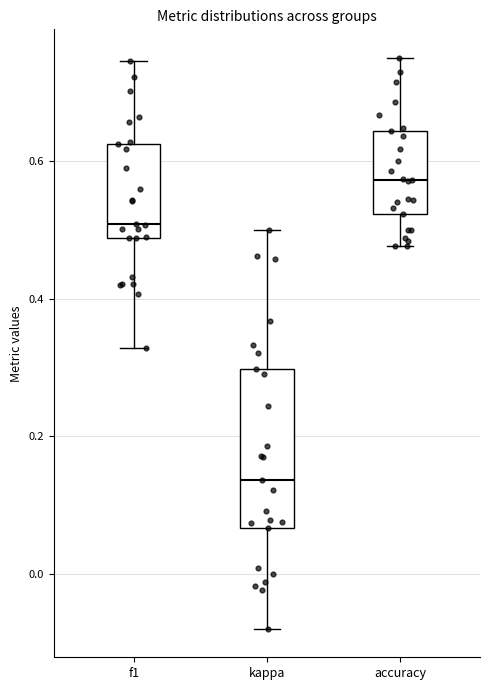

Which box's median line is the lowest?

kappa